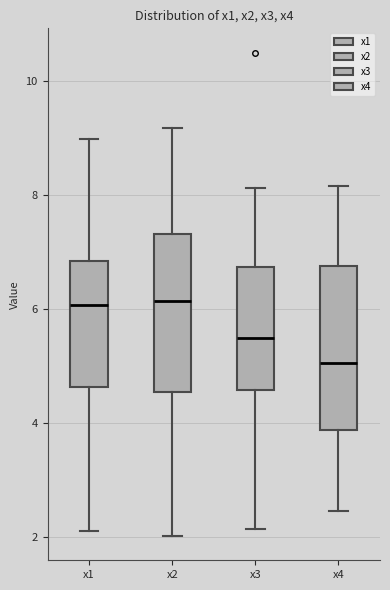

Where does the median line of the box for x2 sit on the y-axis? The values are not printed on the chart, so give them approximately, as read against the axis.

6.2